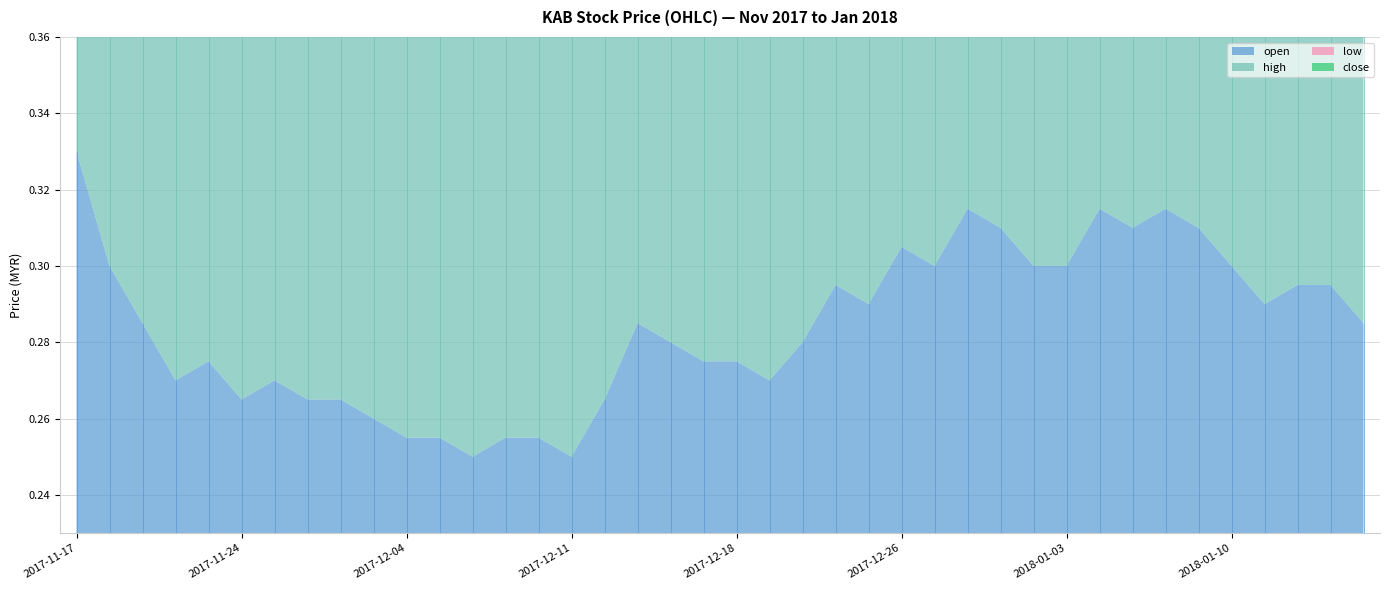

The high series shows 0.3 at 2017-12-04. True or false?

True